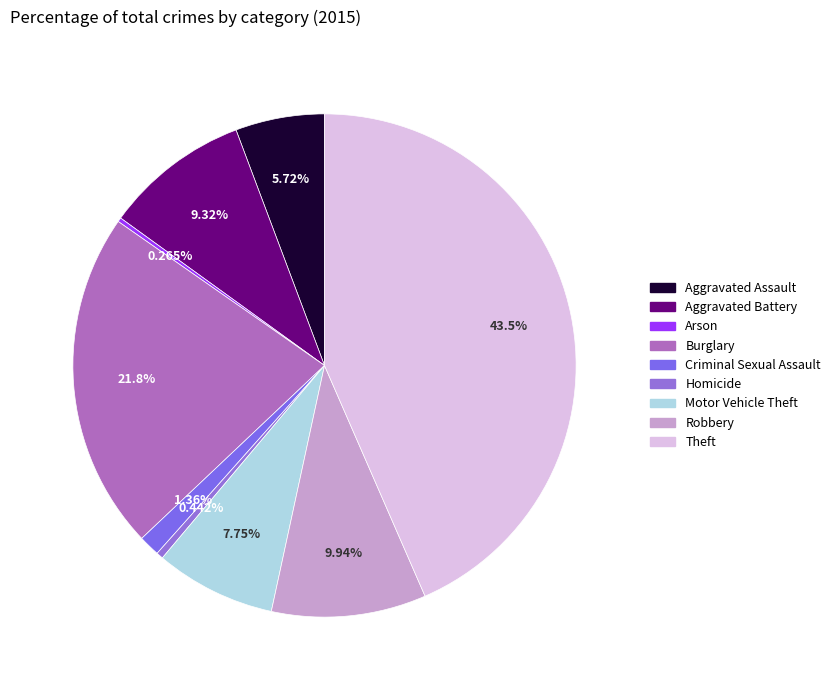

Is there any slice that represents more than half of the pie?

No